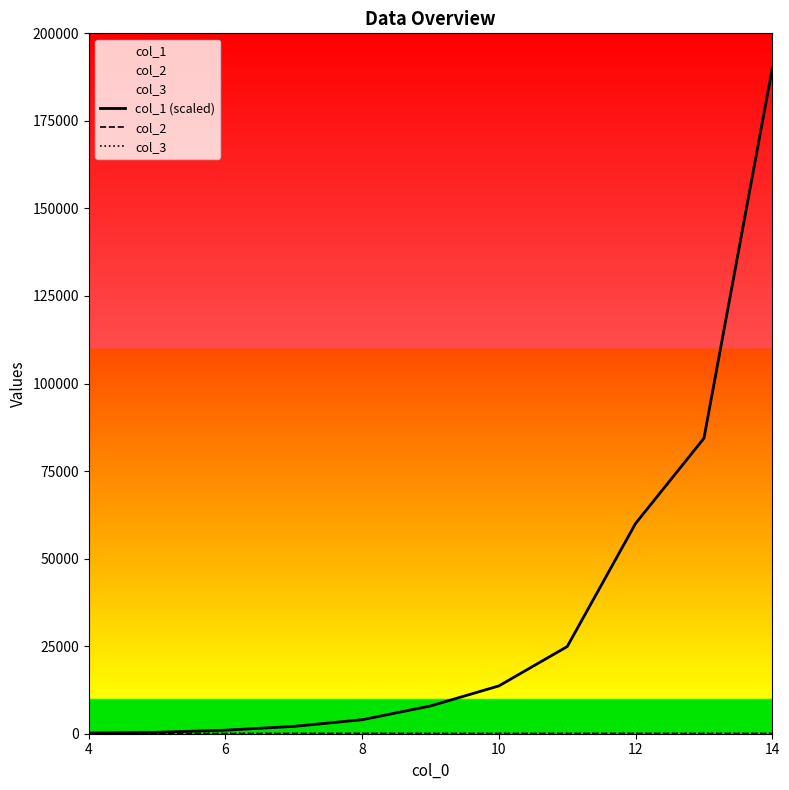

How many lines are shown in the chart?

3